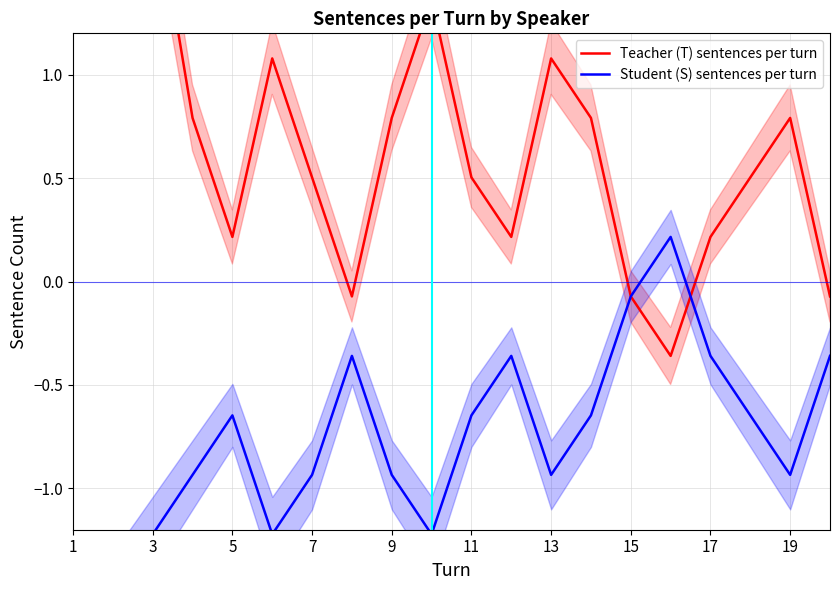

At which label does Teacher (T) sentences per turn reach its peak?

1